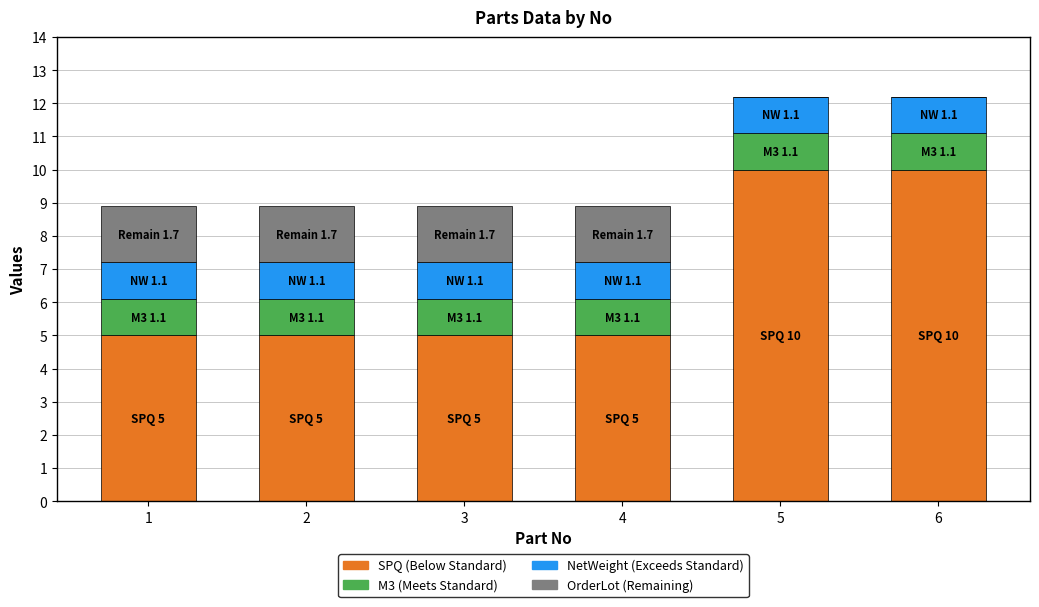

What is the total value across all series at 4?

8.9